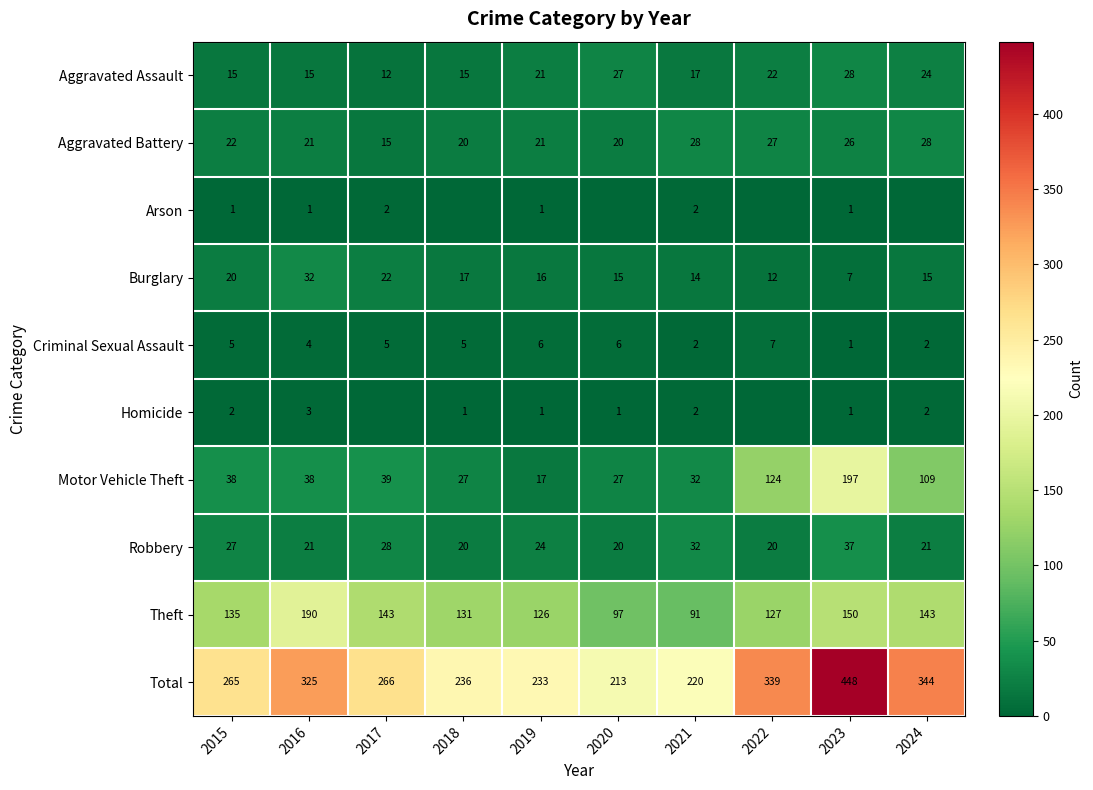

Is the value of Arson at 2023 greater than the value of Theft at 2022?

No